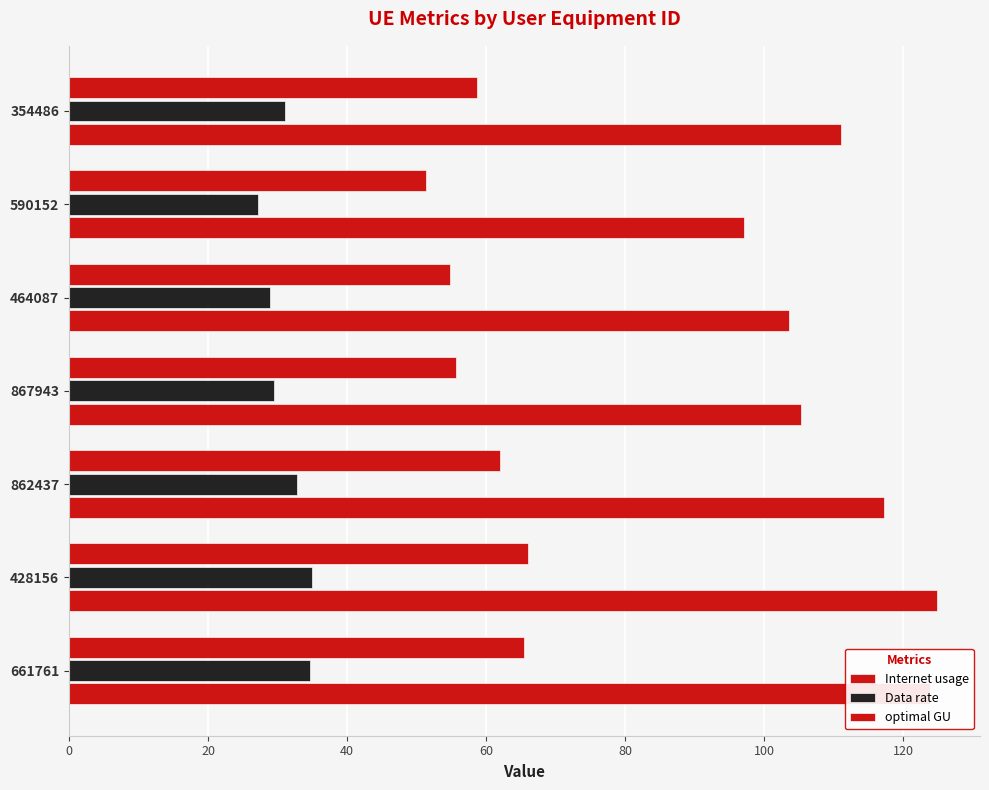

What is the lowest value of the optimal GU series?

51.4